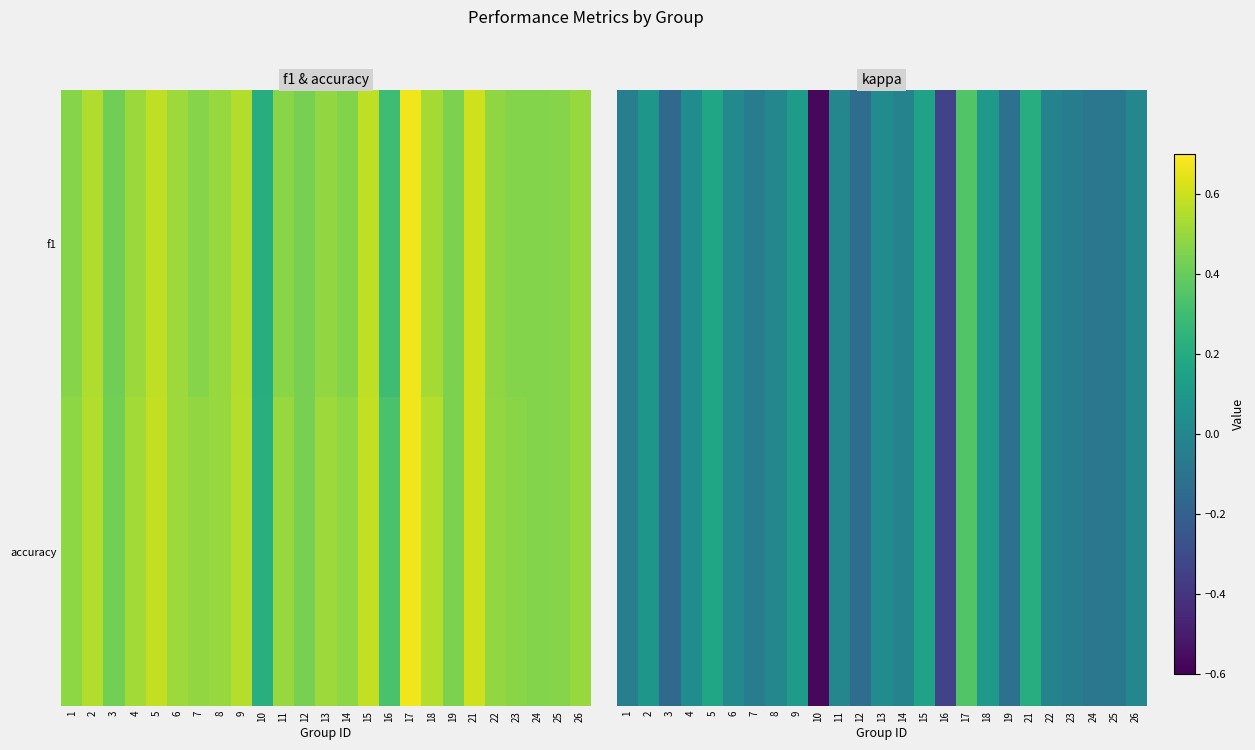

How many series are shown in this chart?

2